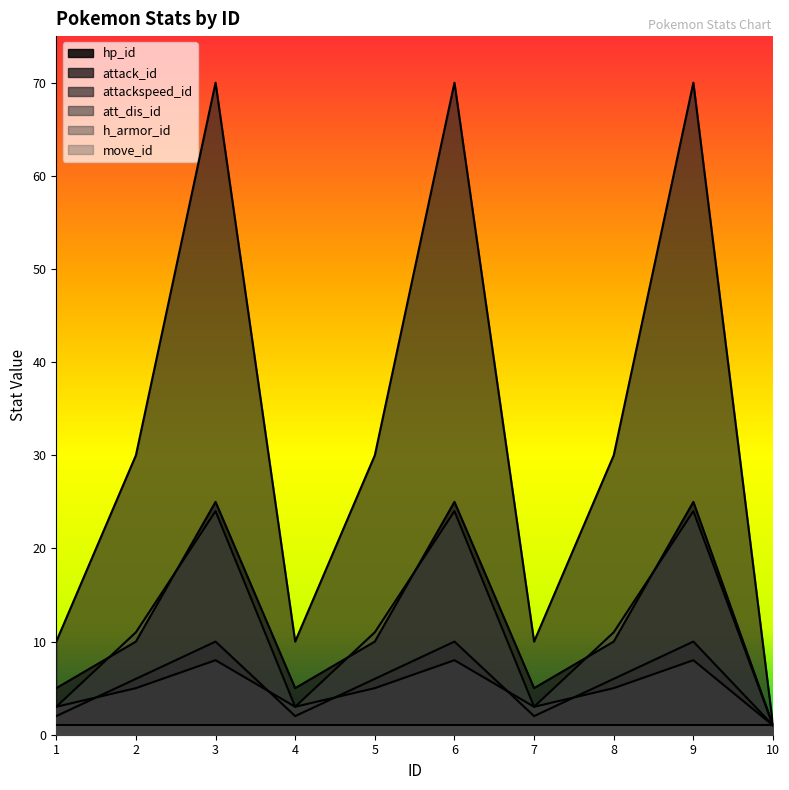

The attack_id series shows 25 at 3. True or false?

True